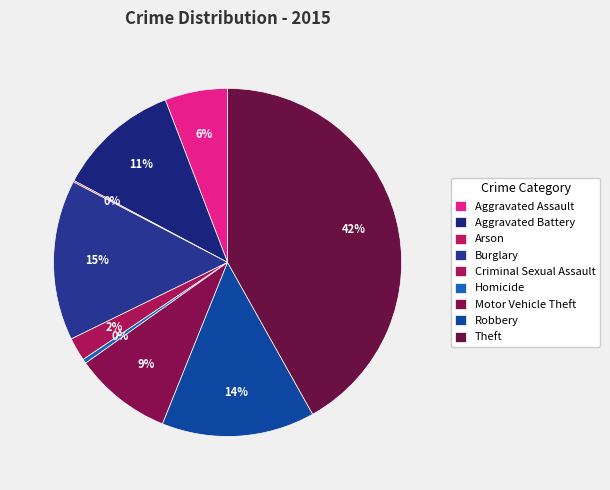

Which has a higher value, Robbery or Aggravated Battery?

Robbery